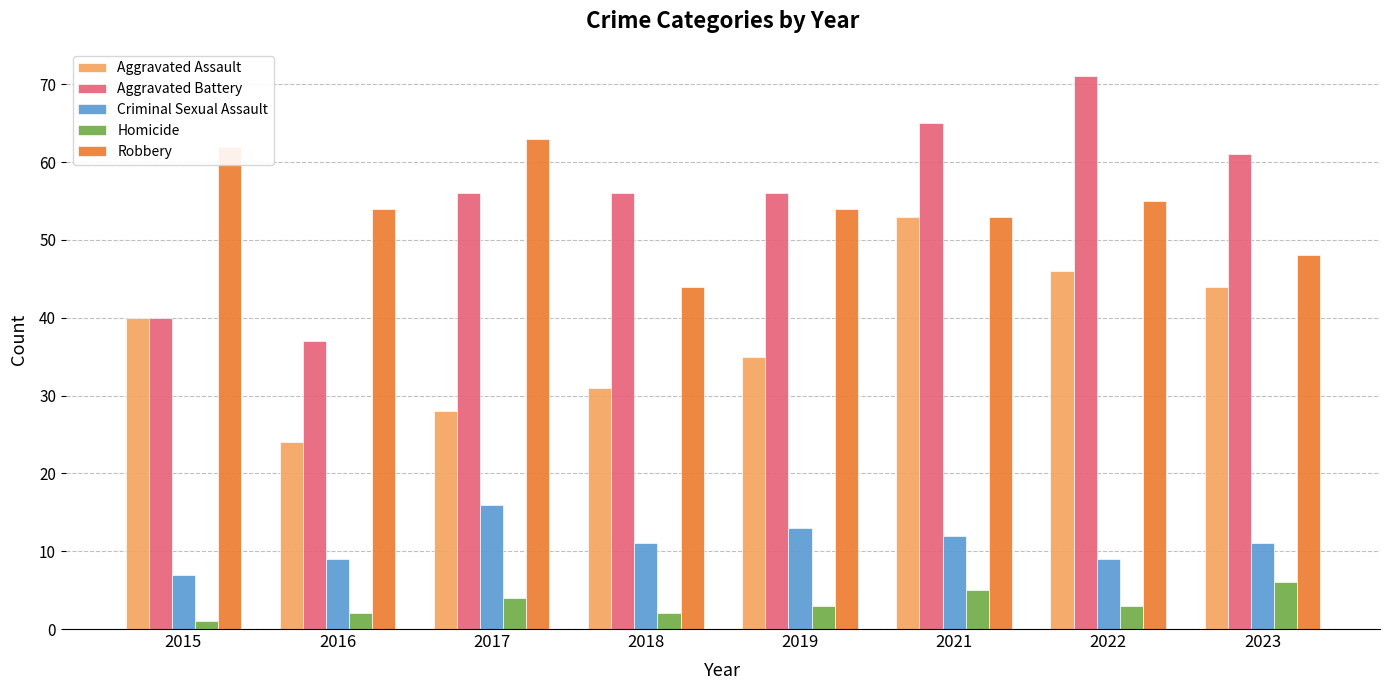

What is the minimum value for Homicide?

1